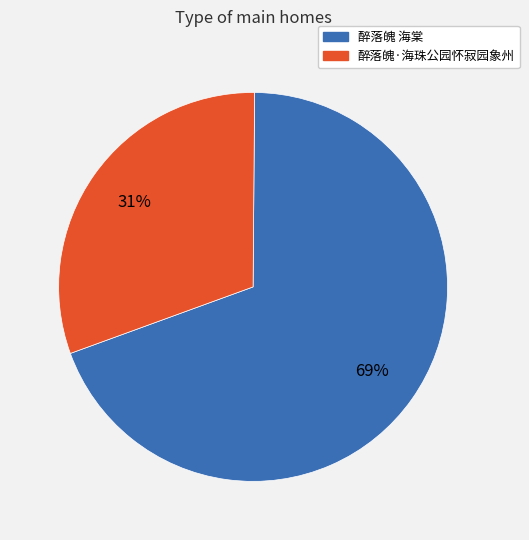

Is the sum of 醉落魄 海棠 and 醉落魄·海珠公园怀寂园象州 greater than half?

Yes